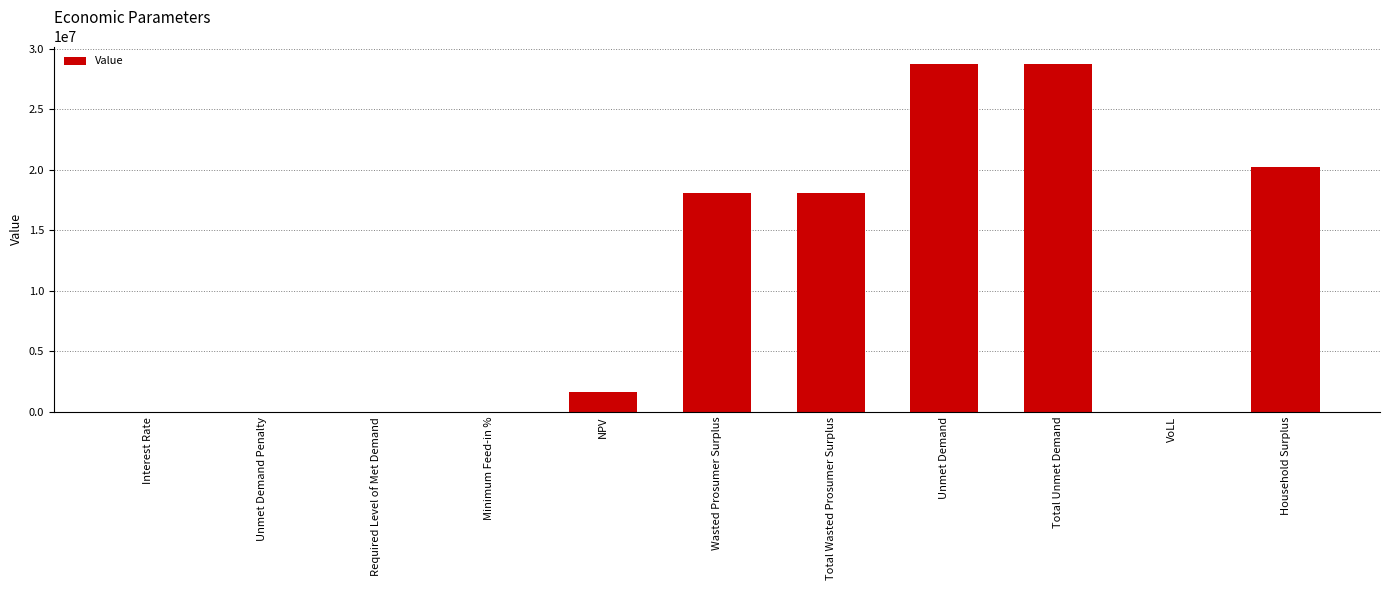

What is the change in value from Interest Rate to Household Surplus?

+20267521.3